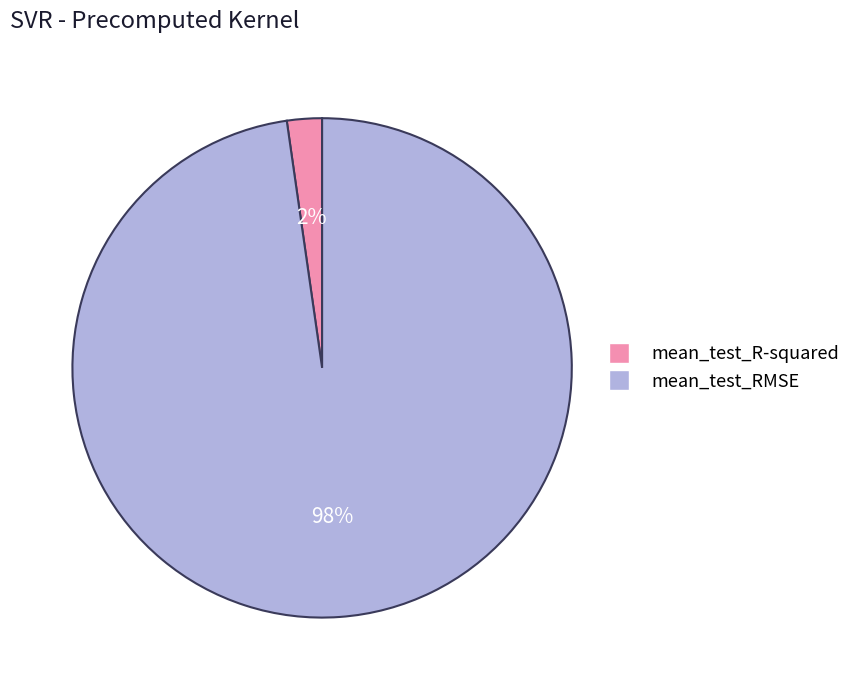

Which slice is the smallest?

mean_test_R-squared